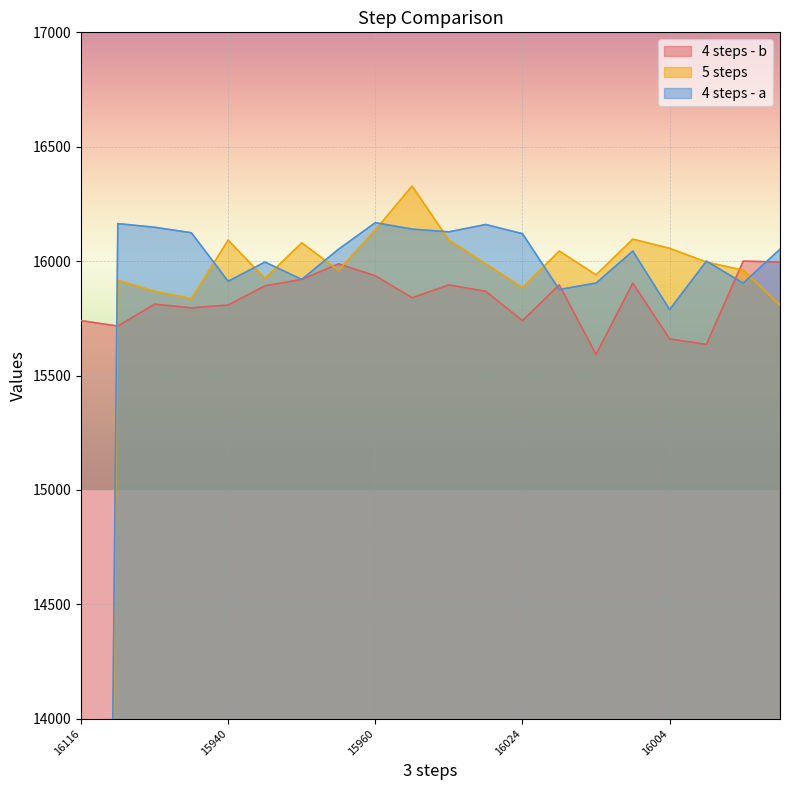

Is the value of 4 steps - a at 16 greater than the value of 4 steps - b at 18?

No